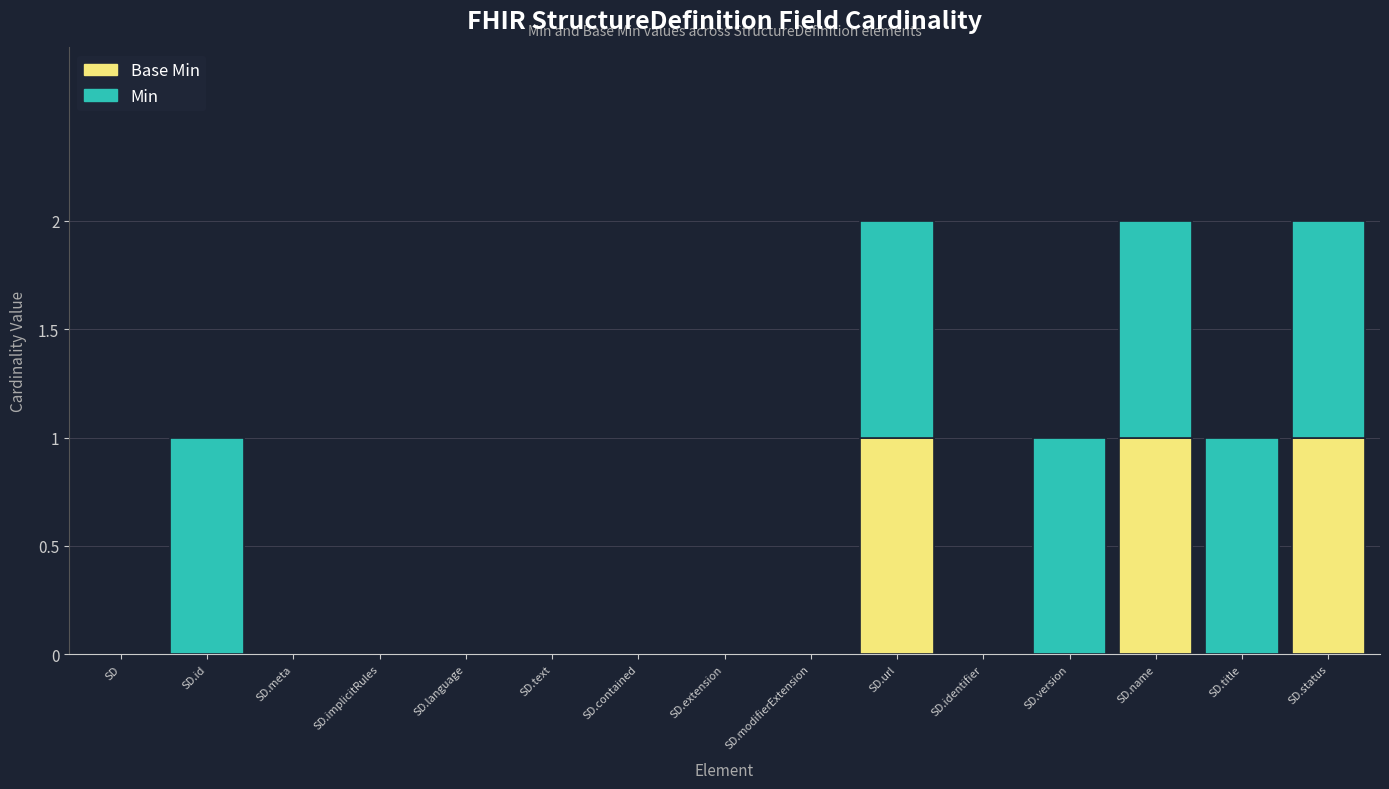

At which category is the sum across all series the highest?

SD.url